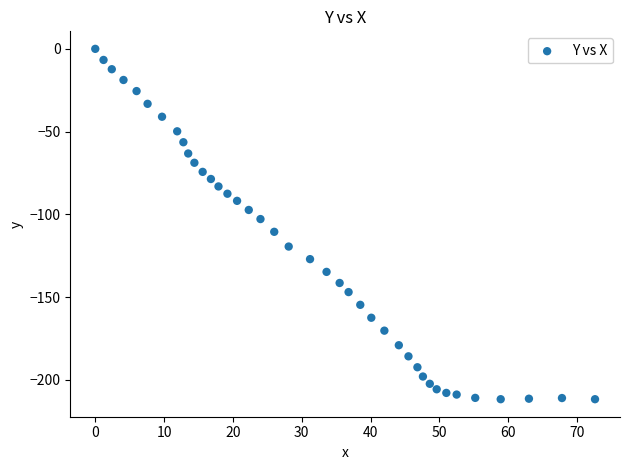

What is the range of Y values (max minus min)?

211.6